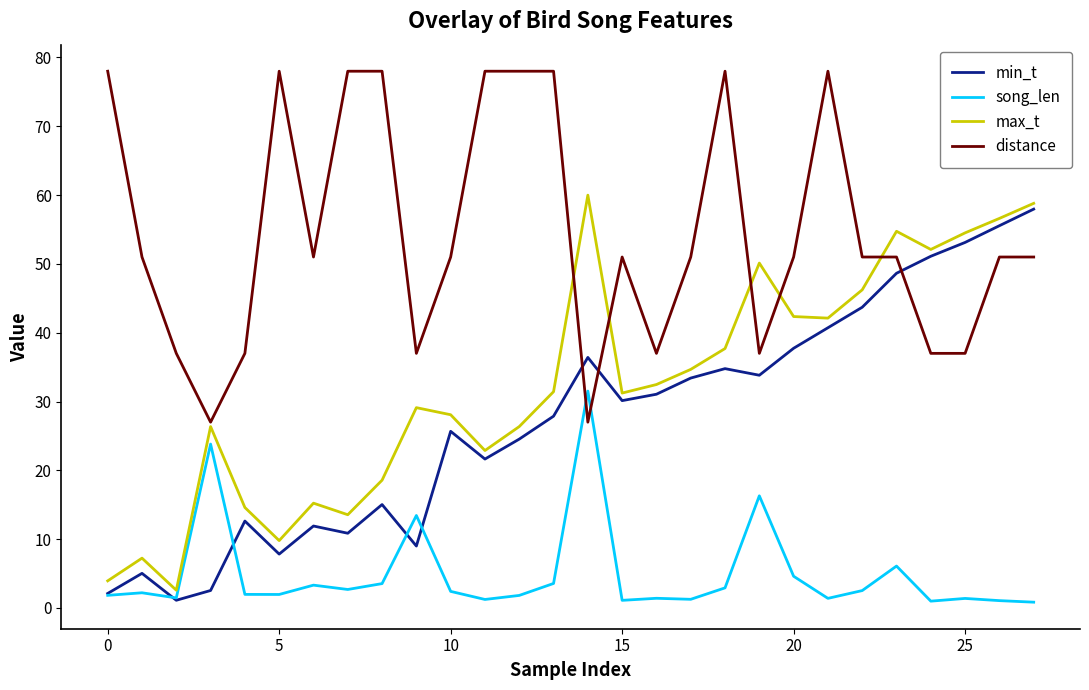

What is the lowest value of the distance series?

27.0